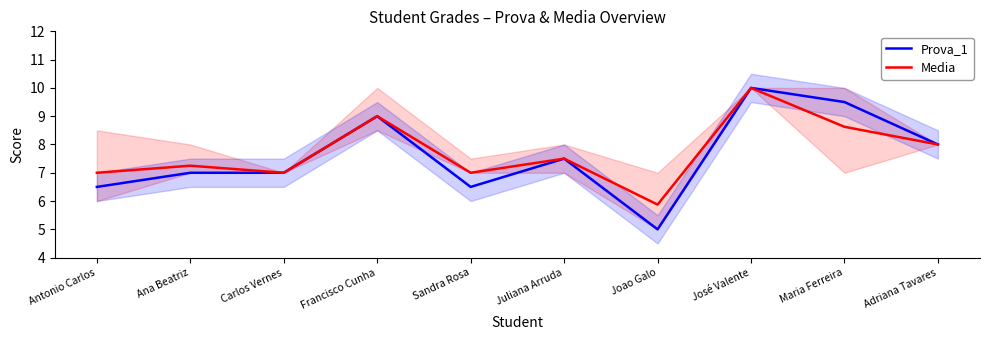

True or false: Media and Prova_1 intersect in this chart.

False